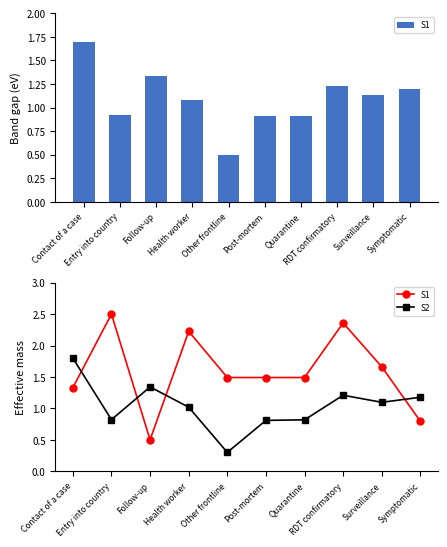

What is the value of the S2 bar at the 2nd from the left?

0.8